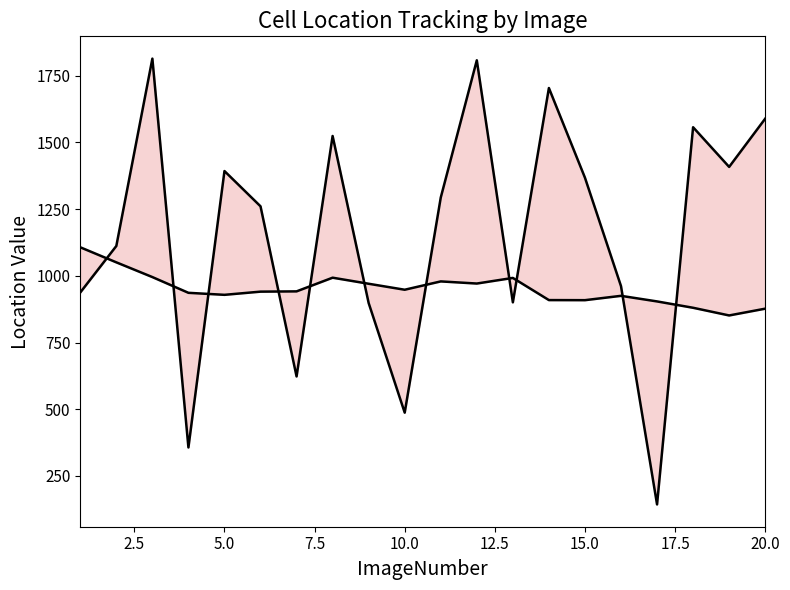

The value of Location_Center_X at 13 is 2809.7. True or false?

False